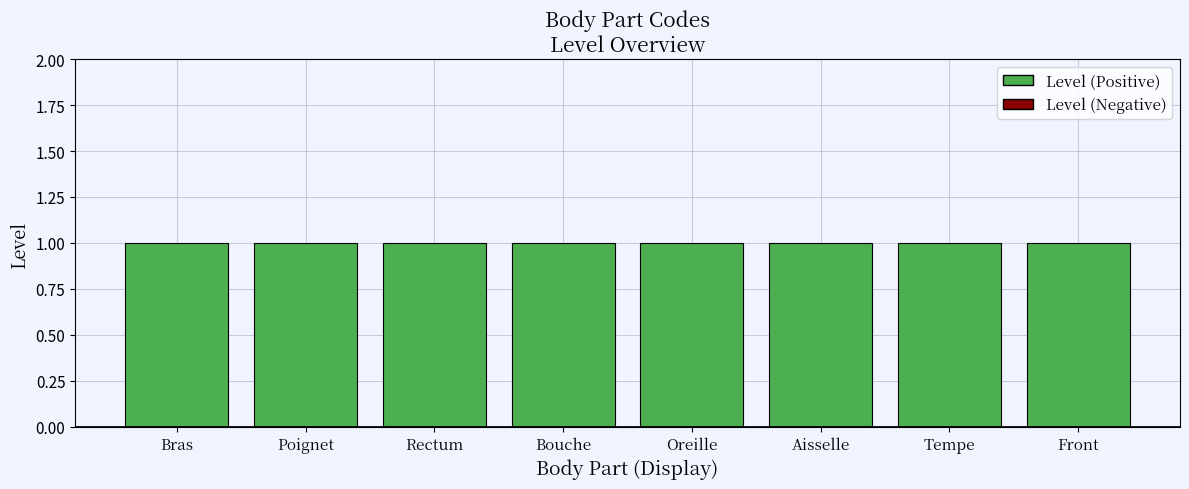

What is the total value across all series at Poignet?

1